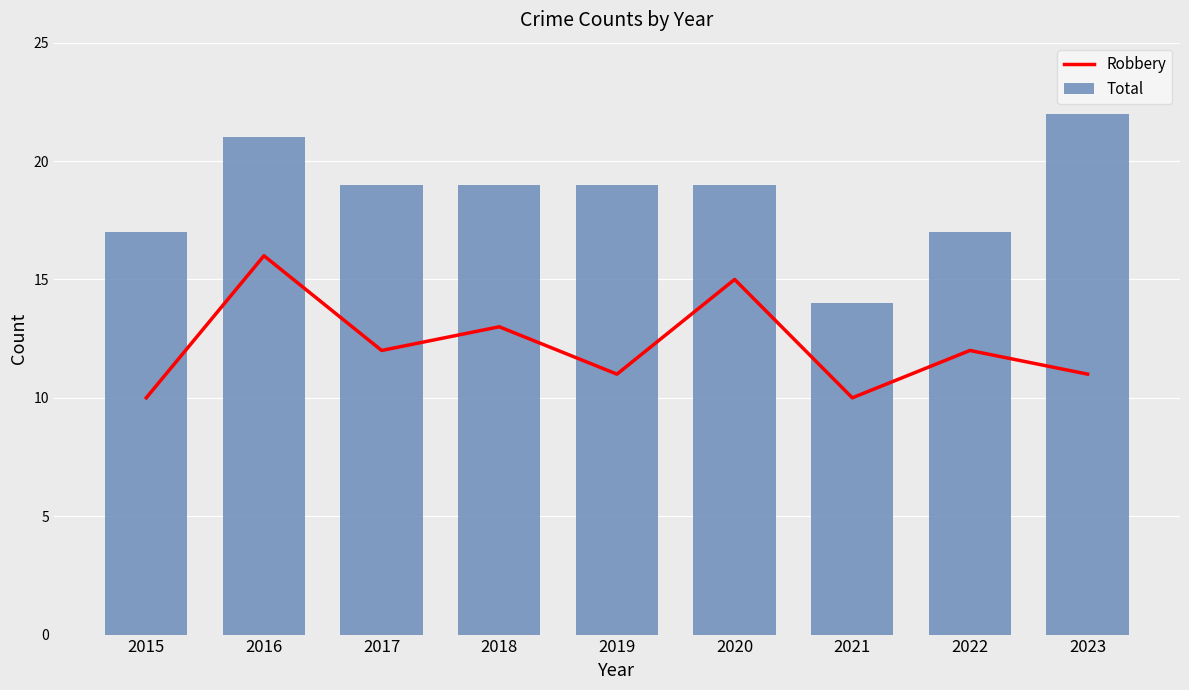

What is the sum of the Robbery values at 2022 and 2019?

23